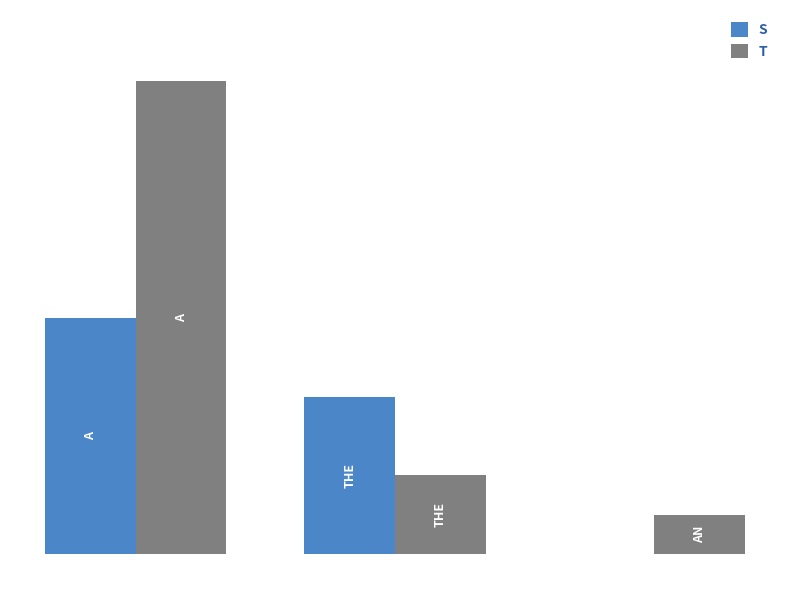

Is the value of S at an greater than the value of T at an?

No